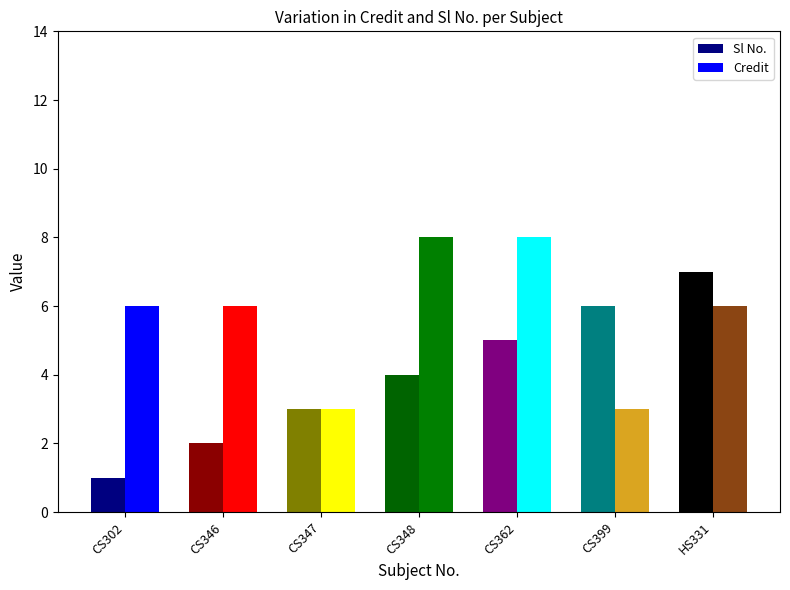

What position from the right is CS302?

7